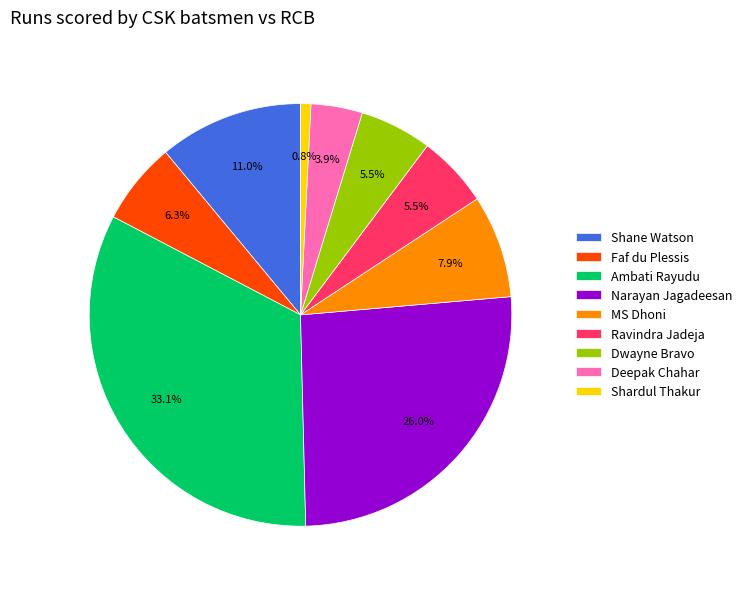

Combined, what portion of the pie is Faf du Plessis and Deepak Chahar?

10.2%